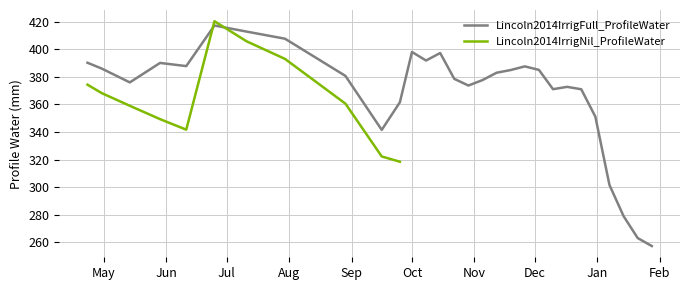

What is the difference between the values at 2013-10-22 and 2013-12-10?

7.5